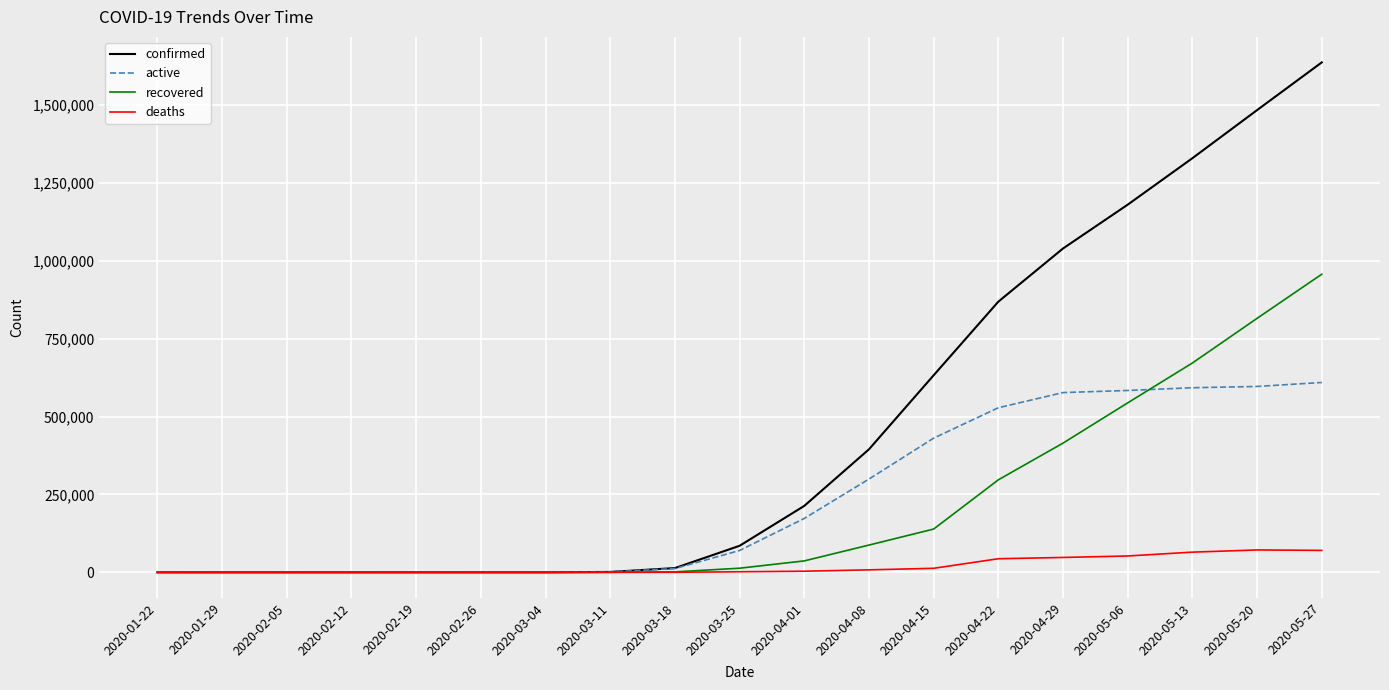

Is the value of active at 2020-01-22 greater than the value of deaths at 2020-05-06?

No